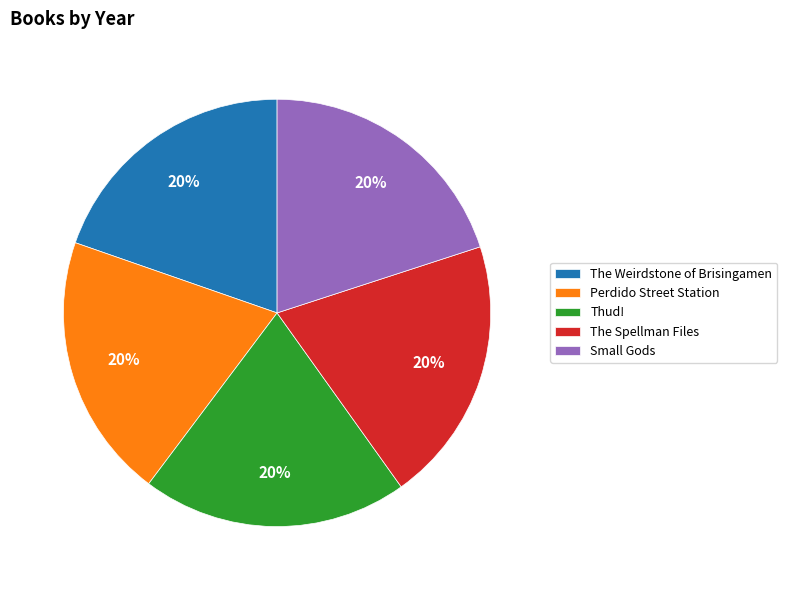

Combined, do Perdido Street Station and Thud! account for over 50%?

No